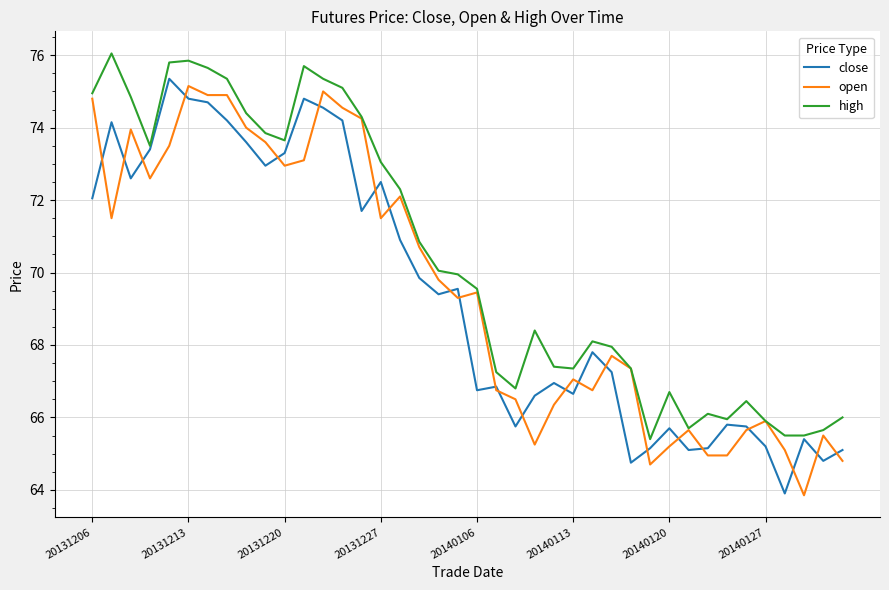

How many lines are shown in the chart?

3